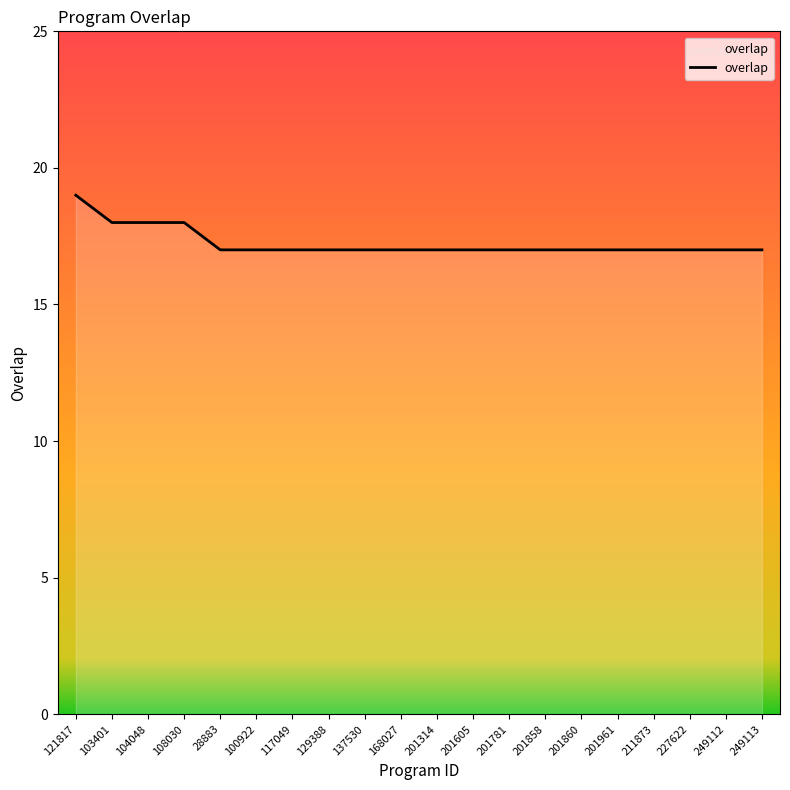

Approximately how many times larger is the value at 201314 compared to 121817?

0.9